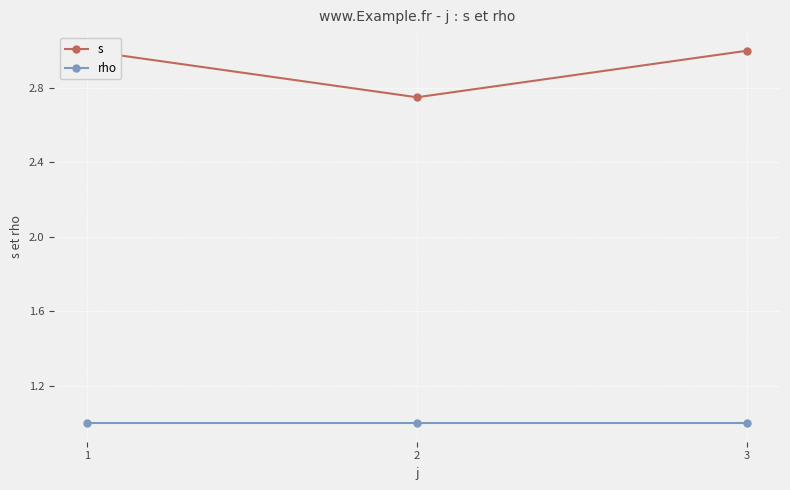

Where is rho nearest to the value 1?

1